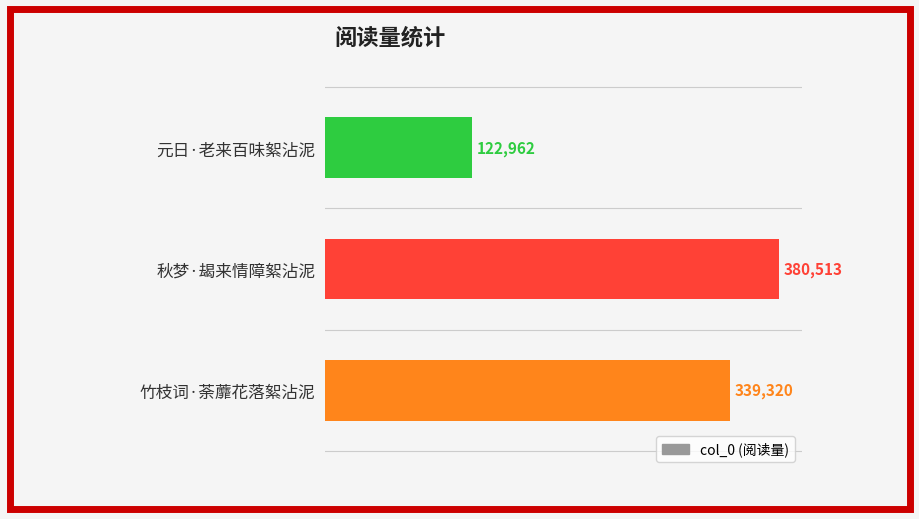

Which label corresponds to the largest value in the chart?

秋梦·朅来情障絮沾泥